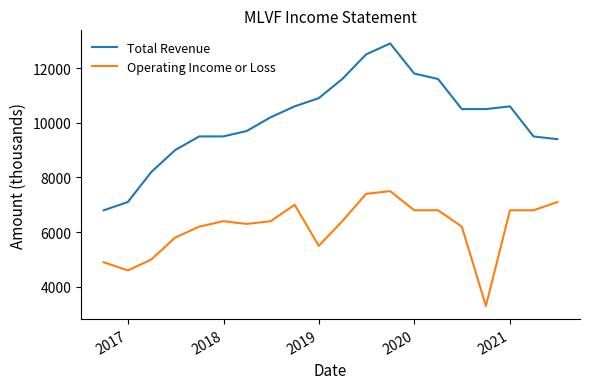

Rank the series by their average value, from highest to lowest.

Total Revenue, Operating Income or Loss